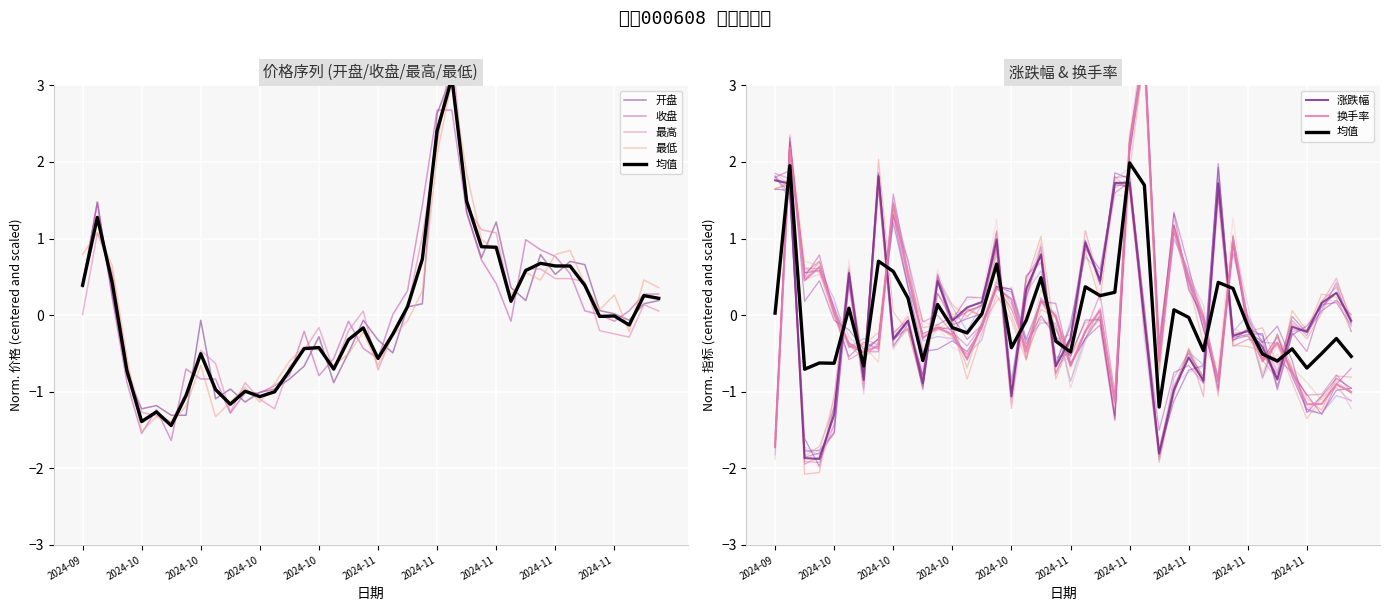

At which category does 开盘 reach its first local valley?

2024-10